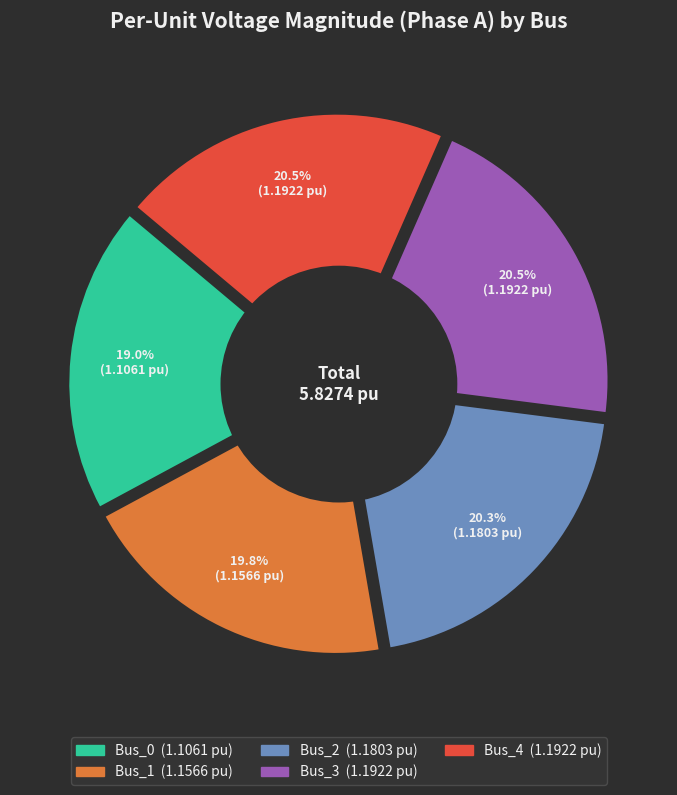

How many slices are in this pie chart?

5